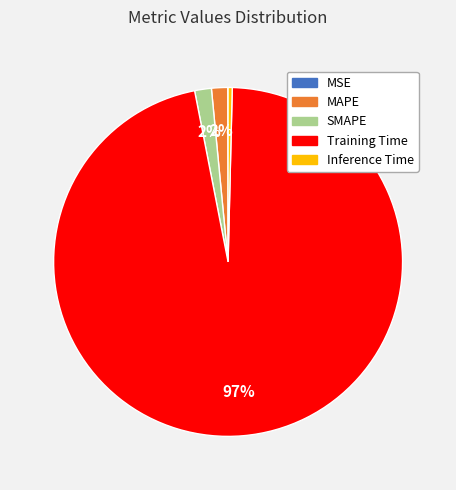

Does any single category account for the majority?

Yes